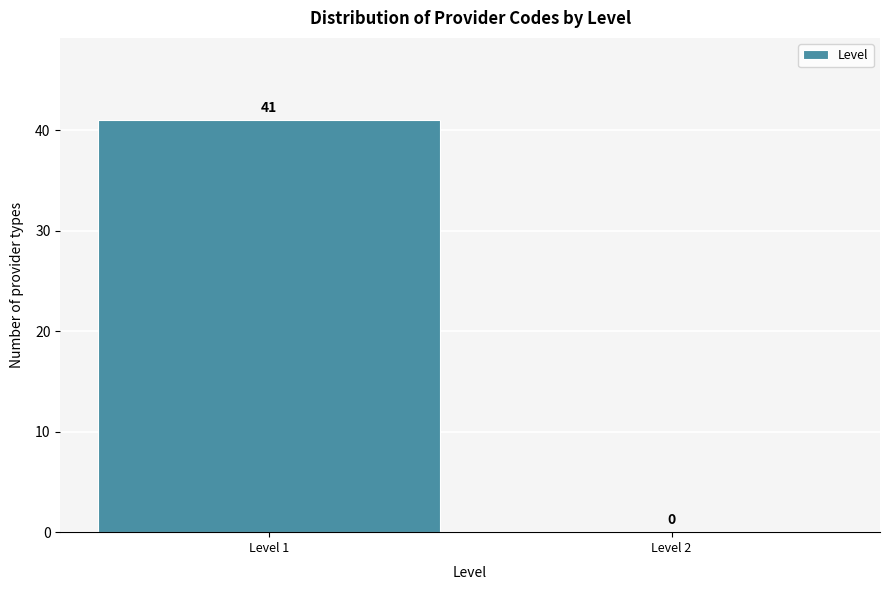

Reading left to right, list all the values displayed in this chart.

Level 1=41	Level 2=0